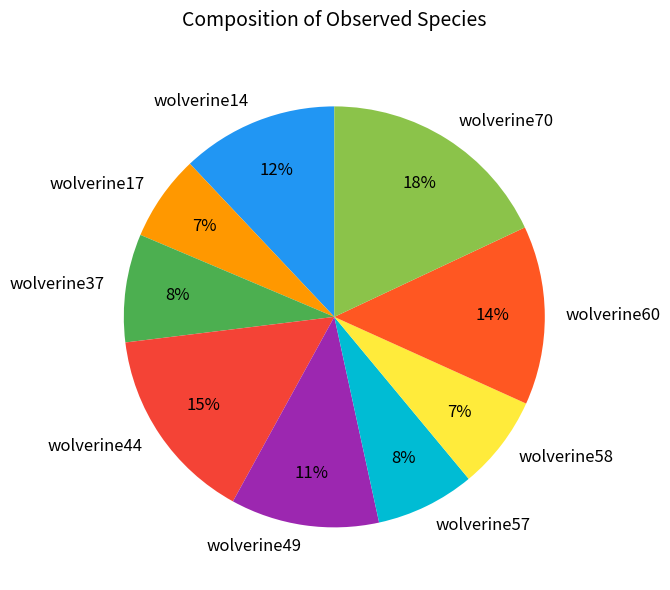

Which category has the biggest portion of the pie?

wolverine70